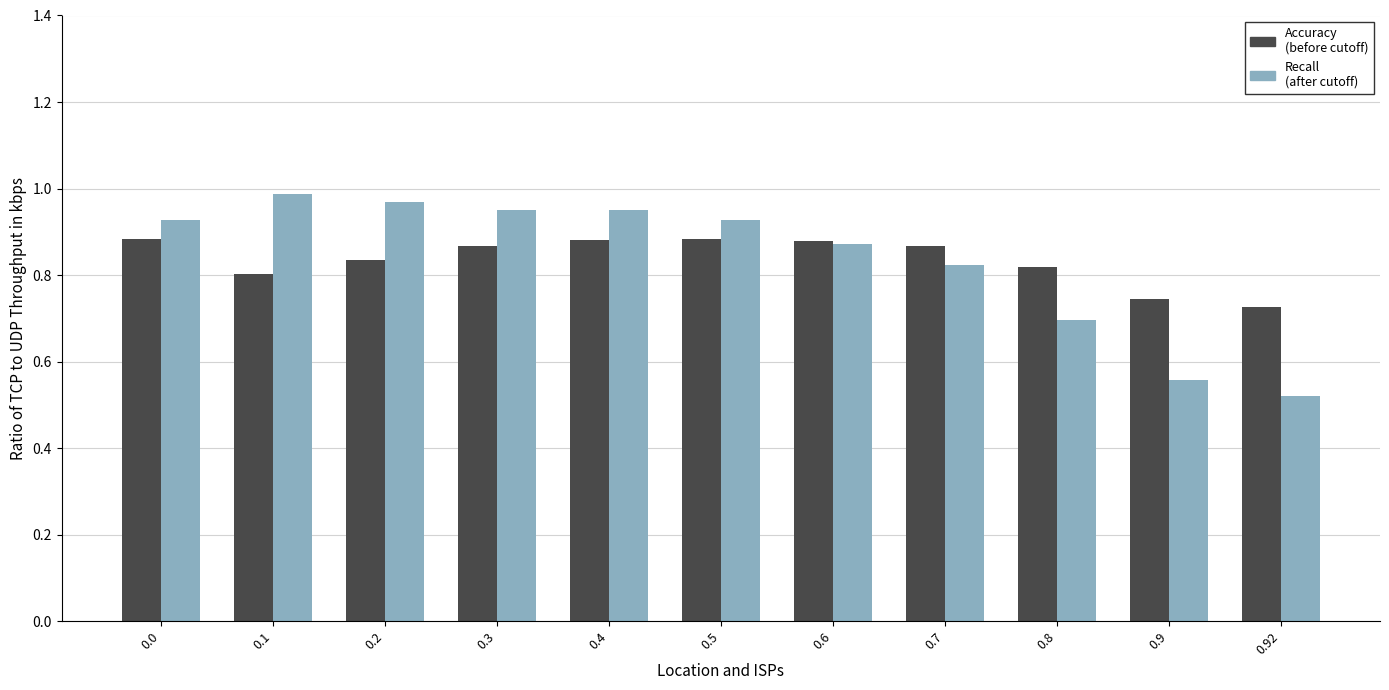

What is the spread (max minus min) of values at 0.8?

0.1